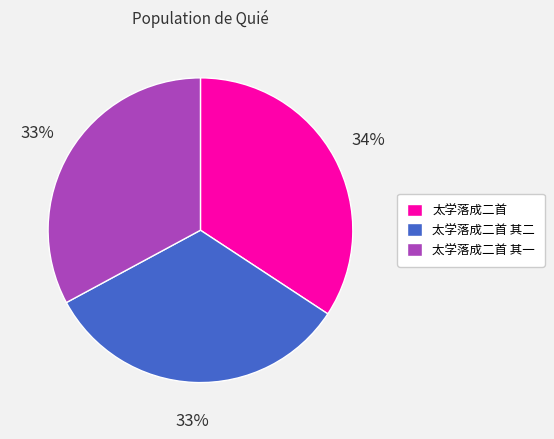

To the nearest percent, what is the average slice percentage?

33%